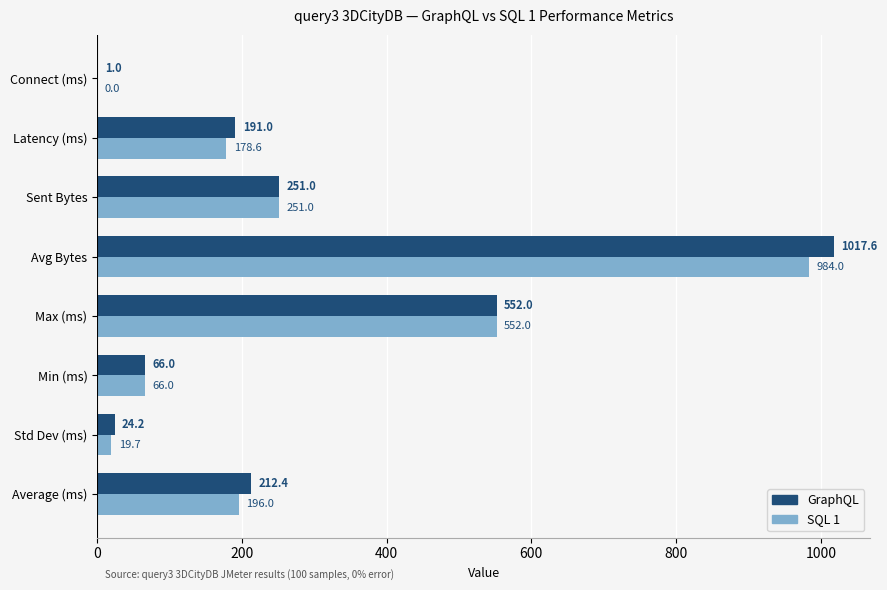

Which series changed the most between Std Dev (ms) and Avg Bytes?

GraphQL